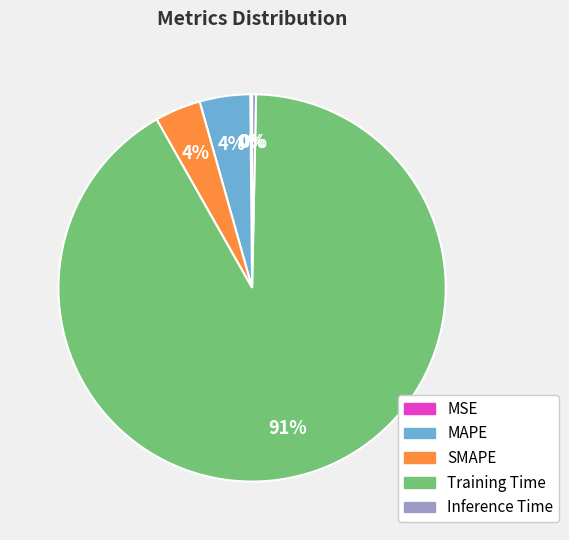

Is the sum of SMAPE and Training Time greater than half?

Yes